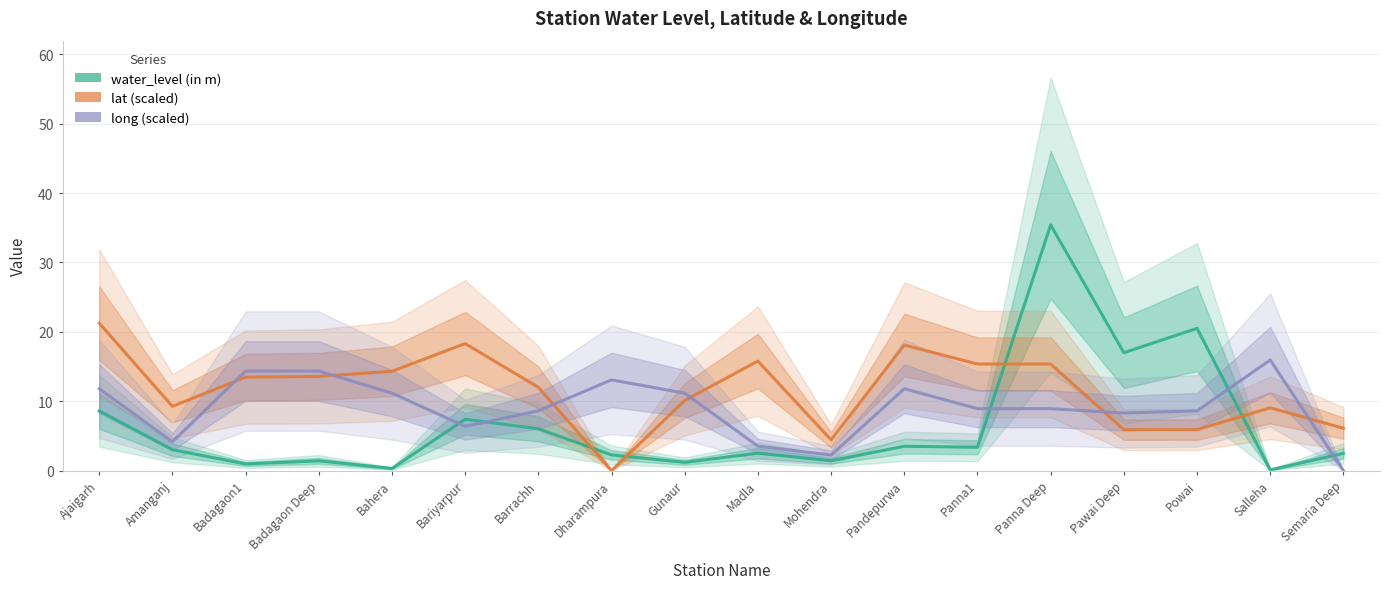

Rank the series at Semaria Deep from lowest to highest value.

long (scaled), water_level (in m), lat (scaled)